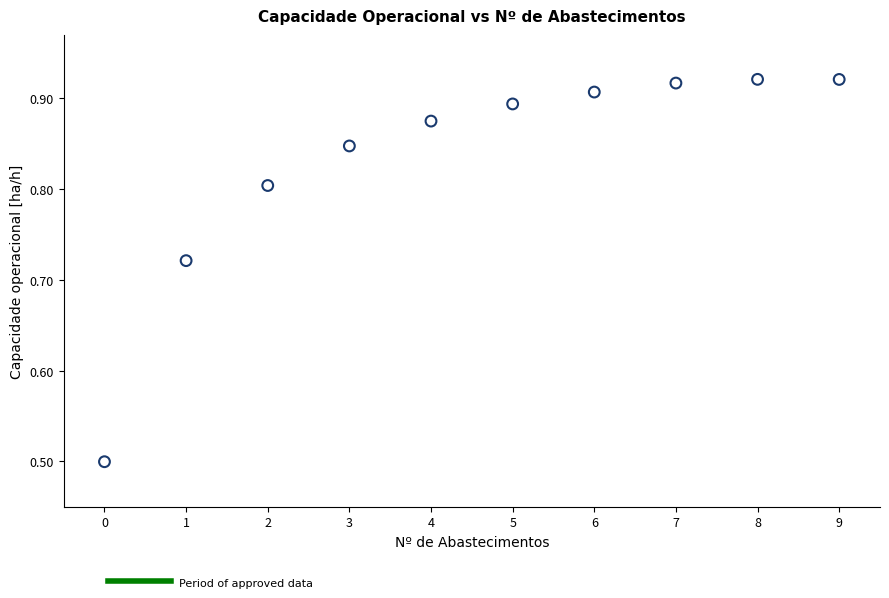

What Y value in the scatter plot is closest to 0?

0.5